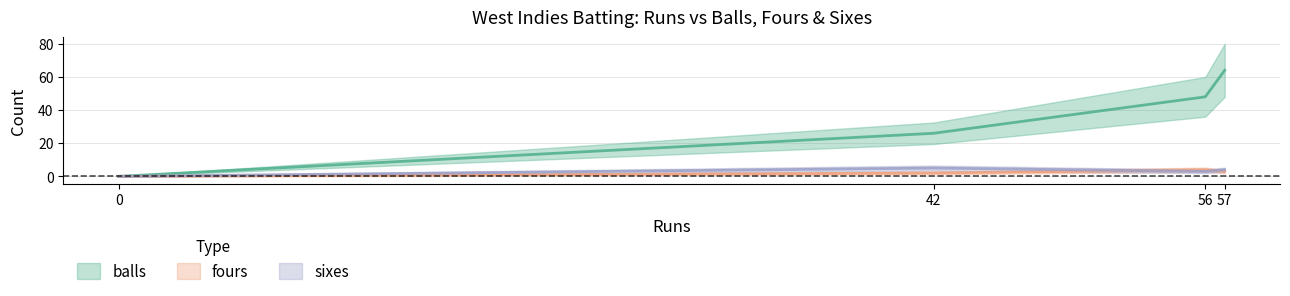

Reading left to right, what are all the values shown in this chart?

balls: 42=26	57=64	56=48	0=0
fours: 42=2	57=3	56=4	0=0
sixes: 42=5	57=4	56=3	0=0